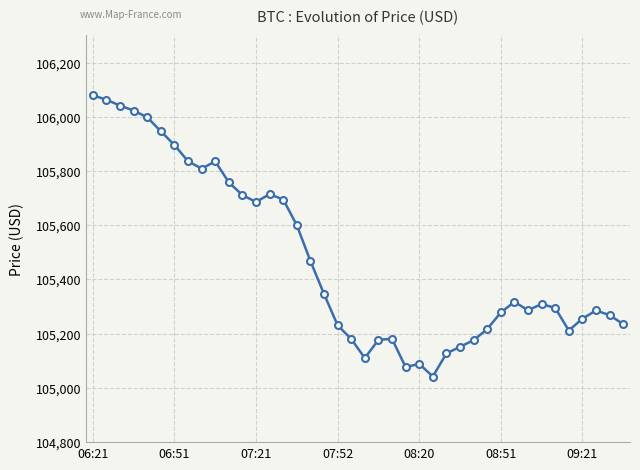

What is the difference between the maximum and minimum values?

1037.3